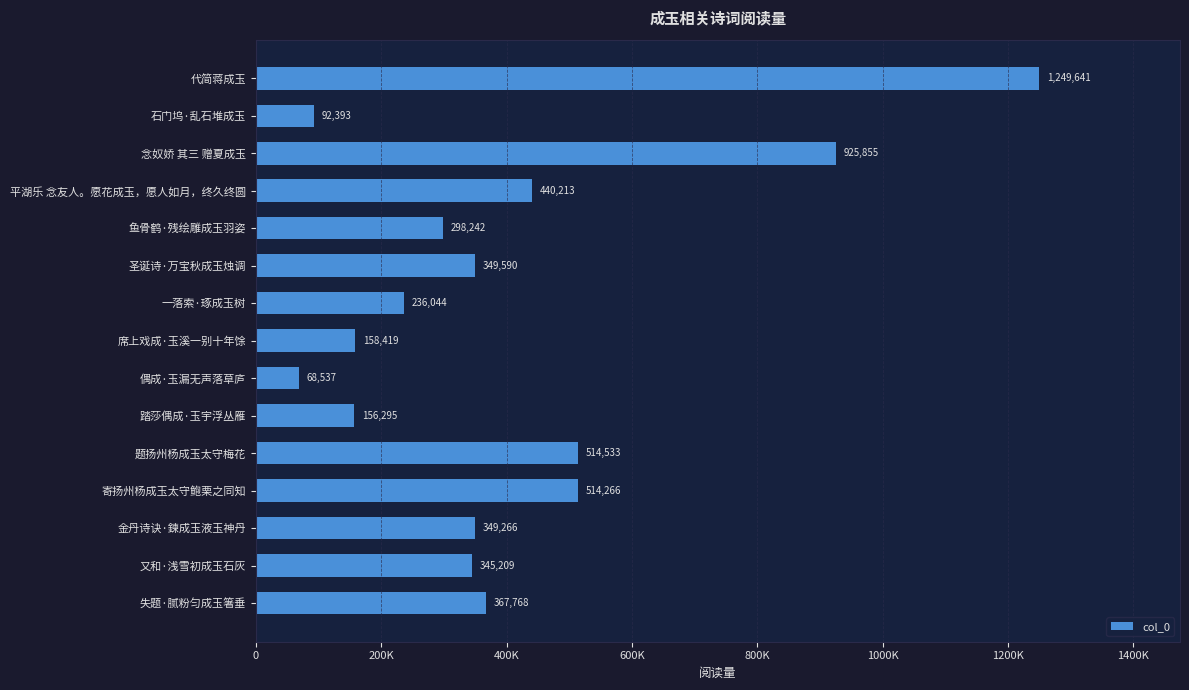

What is the average value?

404418